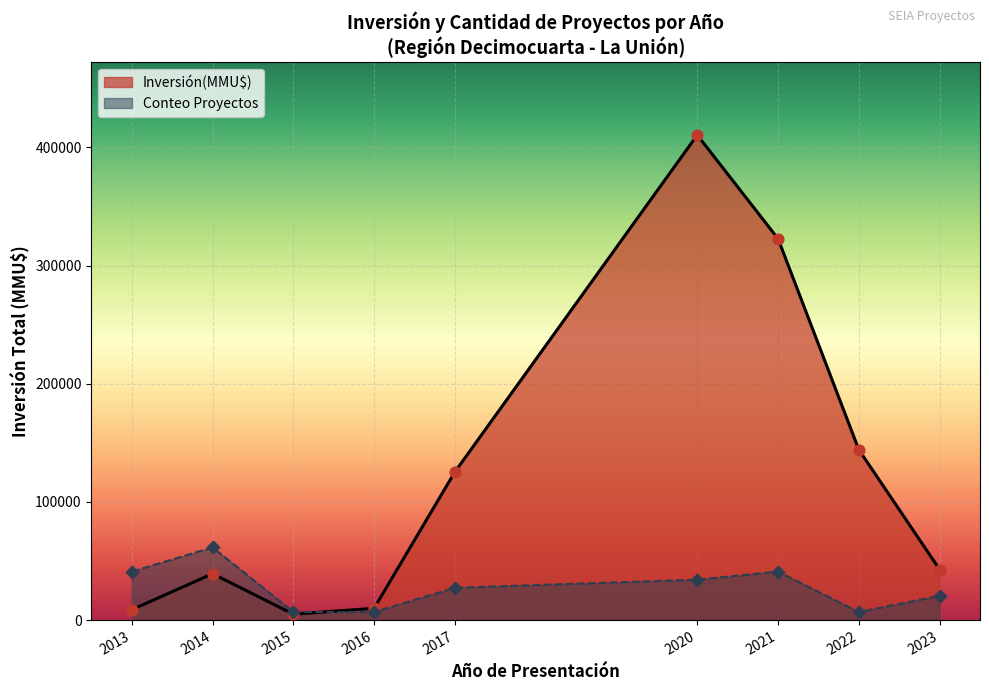

Is the value of Conteo Proyectos at 2013-10 greater than the value of Inversión(MMU$) por Año at 2020-07?

No